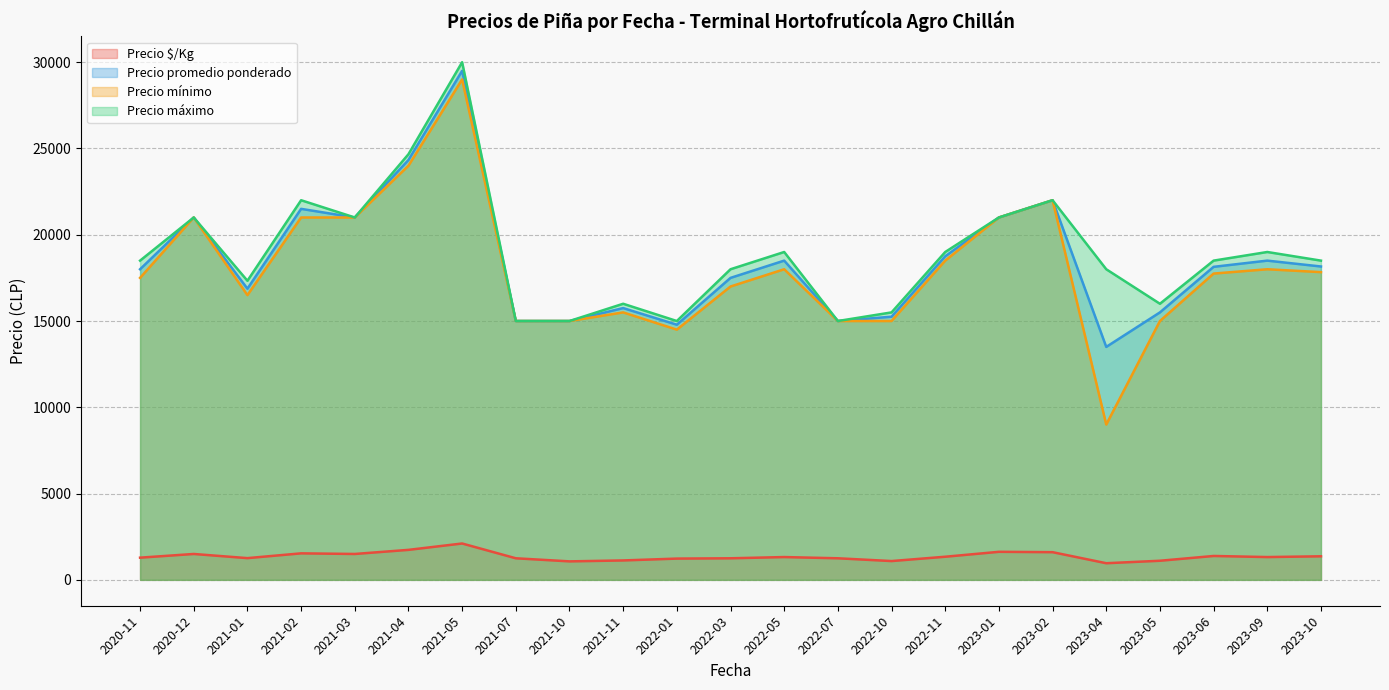

Which category has the highest value across all series?

2021-05